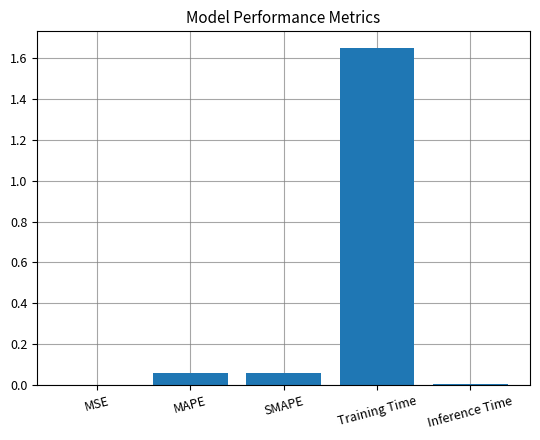

What is the change in value from MAPE to Training Time?

+1.6